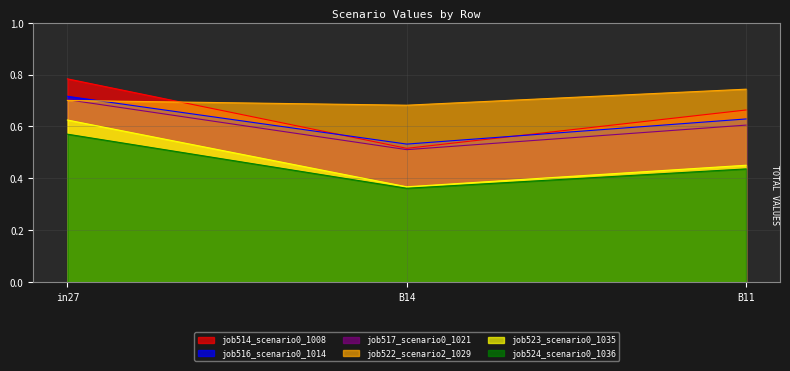

What is the label of the 3rd point from the left?

B11